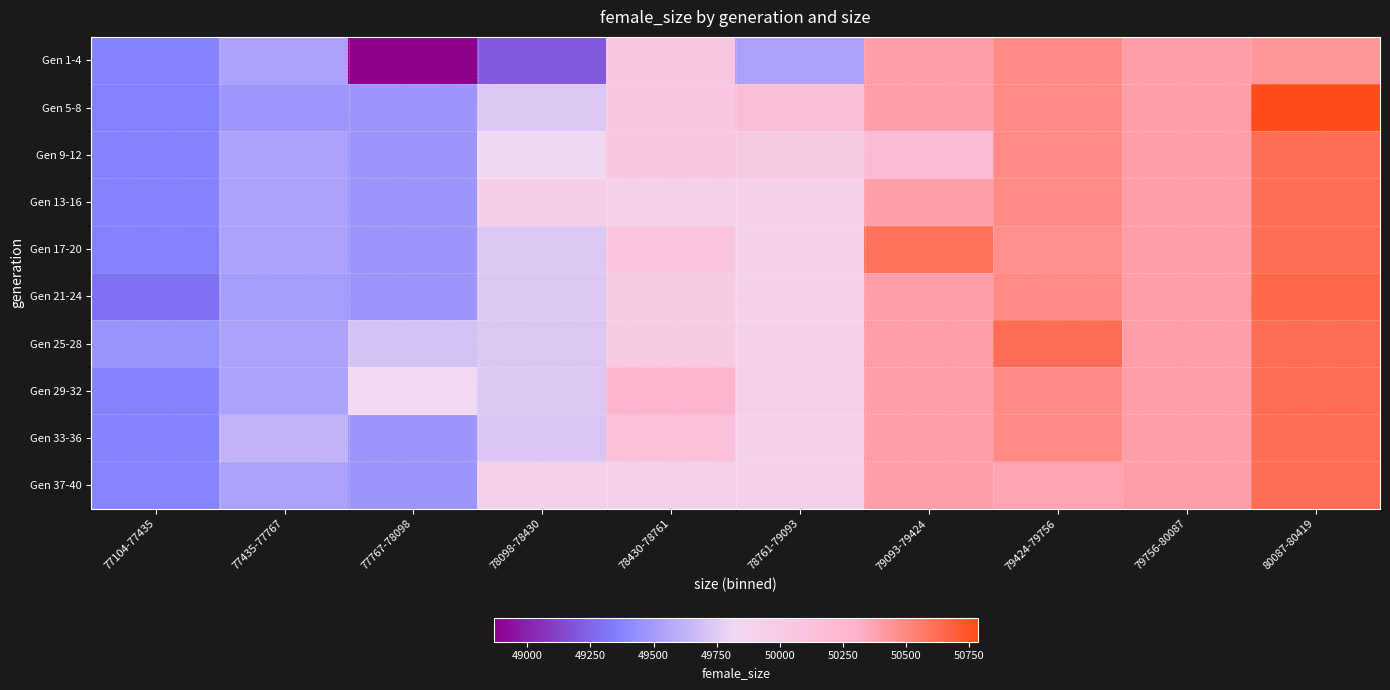

What is the smallest value displayed?

48867.0